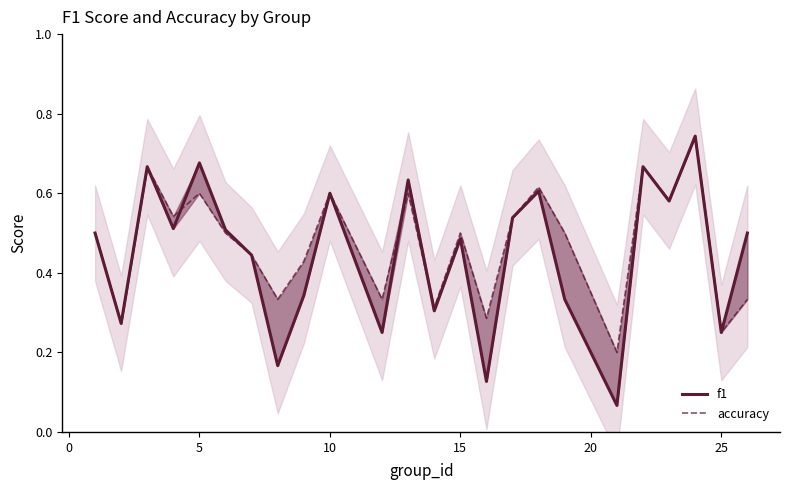

Reading left to right, extract all data points from this chart.

f1: 0.5	0.3	0.7	0.5	0.7	0.5	0.4	0.2	0.3	0.6	0.2	0.6	0.3	0.5	0.1	0.5	0.6	0.3	0.1	0.7	0.6	0.7	0.2	0.5
accuracy: 0.5	0.3	0.7	0.5	0.6	0.5	0.4	0.3	0.4	0.6	0.3	0.6	0.3	0.5	0.3	0.5	0.6	0.5	0.2	0.7	0.6	0.7	0.2	0.3